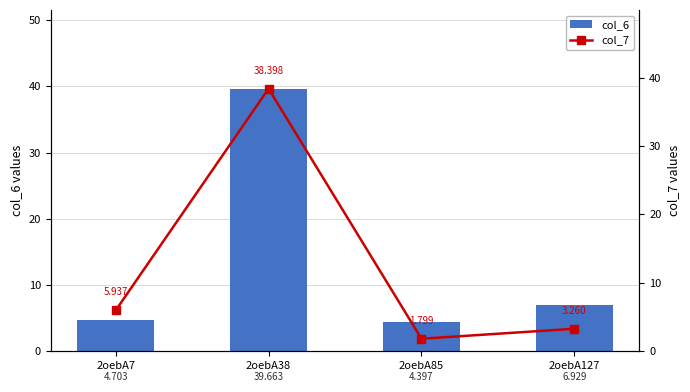

Read the col_7 value at 2oebA7.

5.9